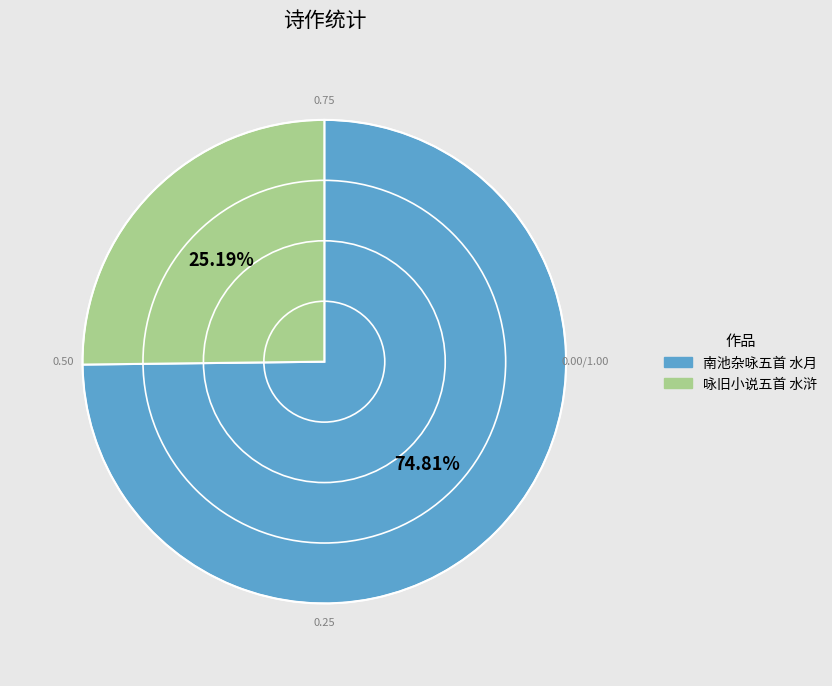

What is the ratio of the value at 南池杂咏五首 水月 to the value at 咏旧小说五首 水浒?

3.0